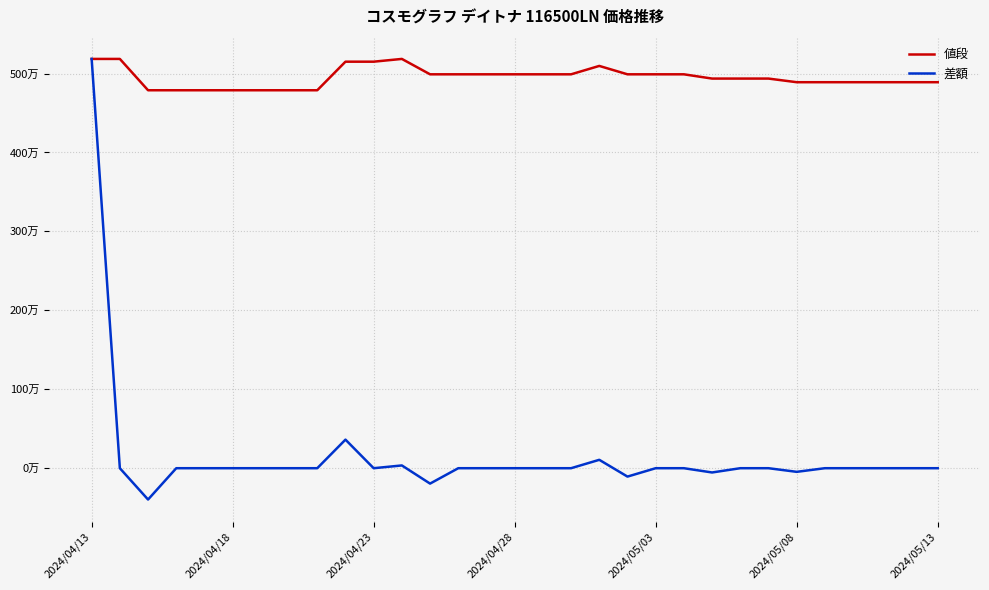

What are all the series names shown in the legend?

値段, 差額